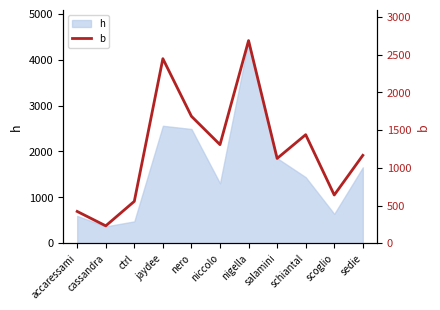

What is the minimum value shown in the chart?

231